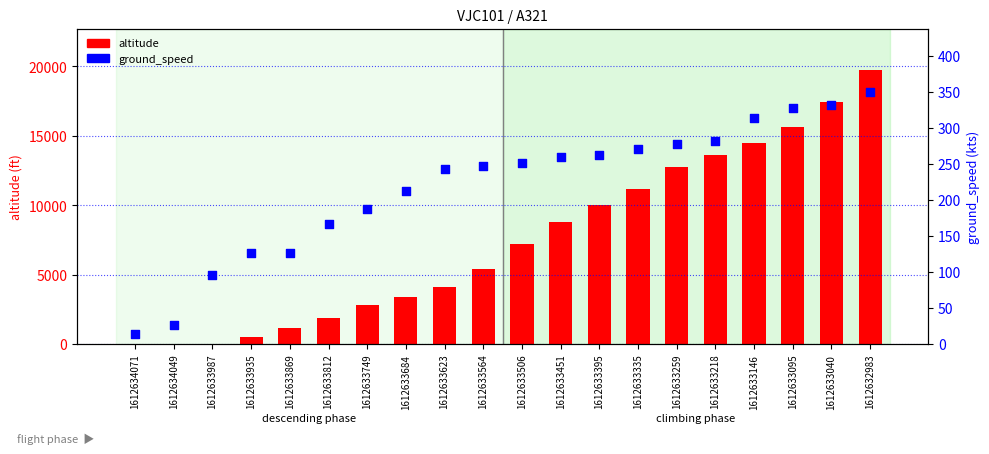

Which series contains the highest Y value?

altitude